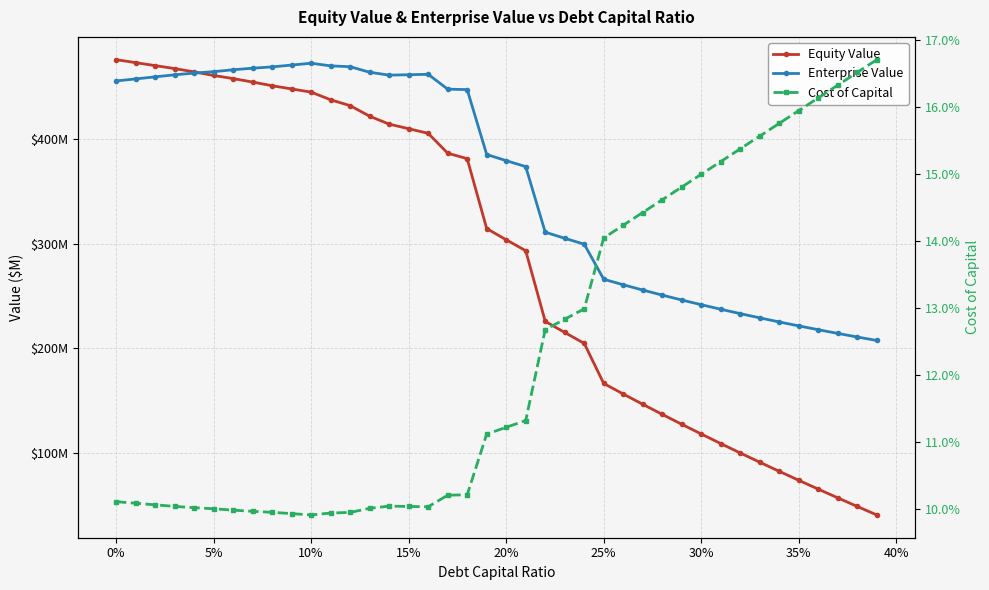

Count the number of data series in this chart.

3